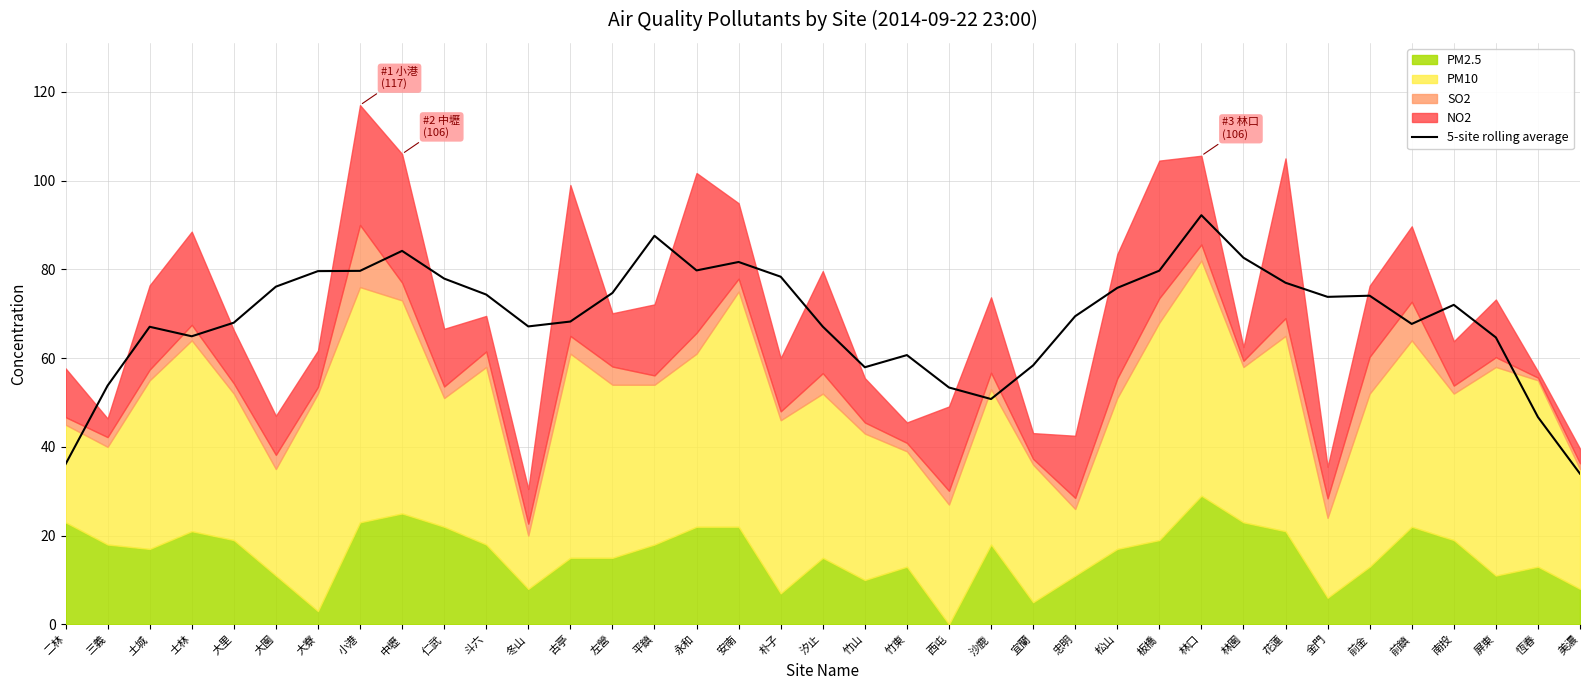

The chart shows a value of 69.4 at 忠明. True or false?

True